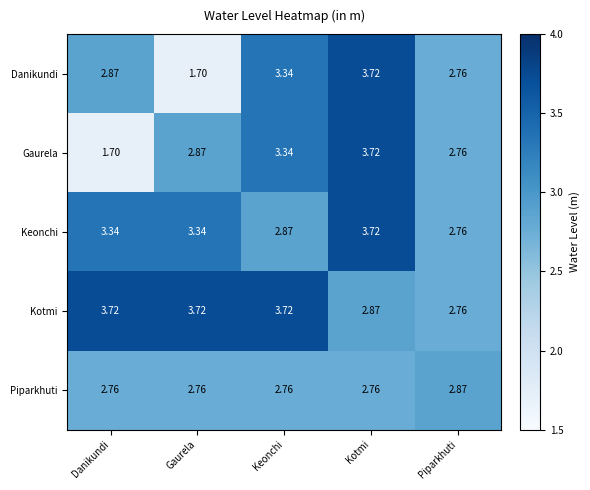

Which series changed the most between Danikundi and Keonchi?

Gaurela